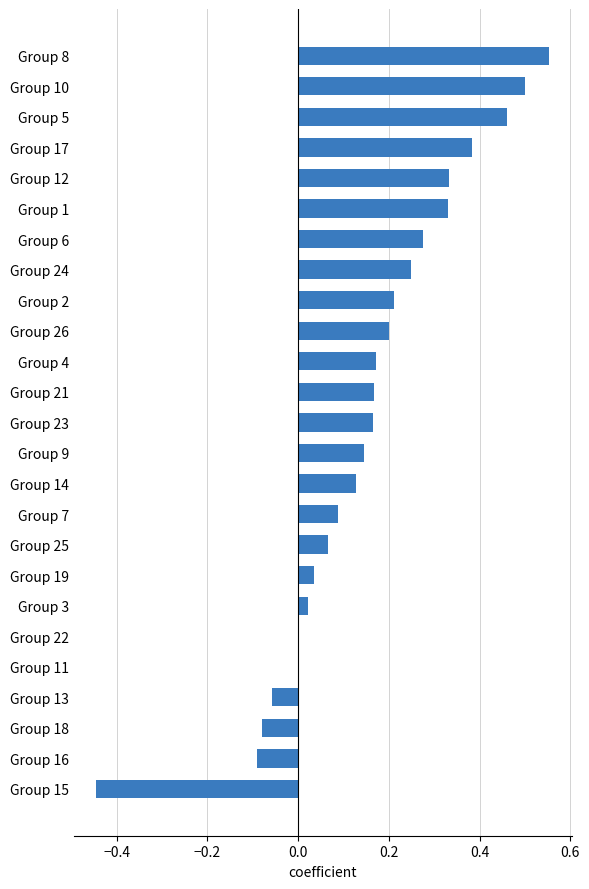

What is the sum of all values?

3.8